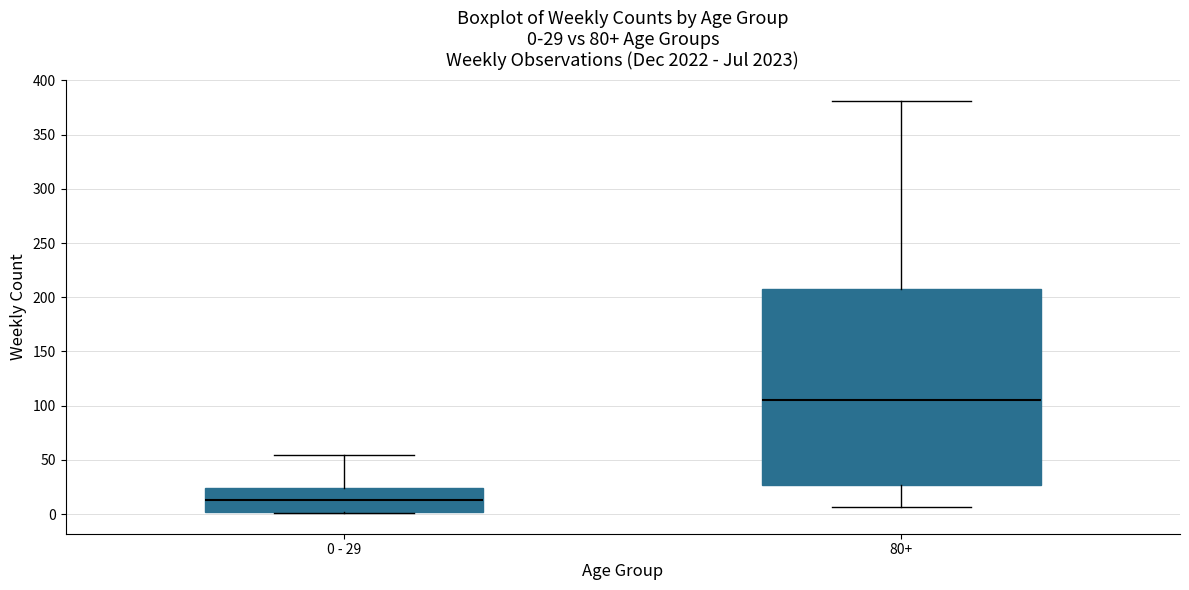

Which box is the tallest, from its lower edge to its upper edge?

80+